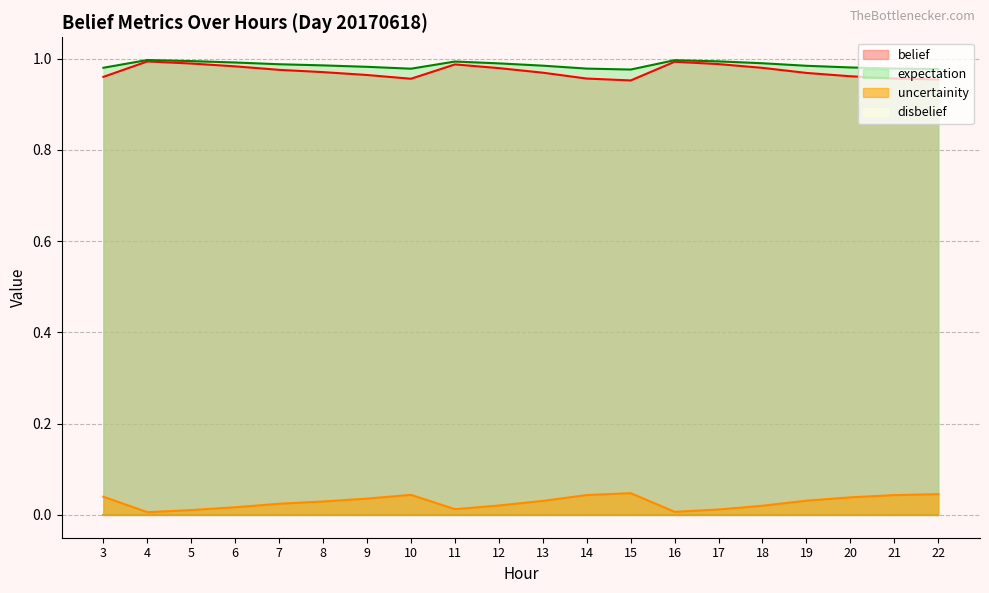

True or false: belief and uncertainity cross at least once.

False